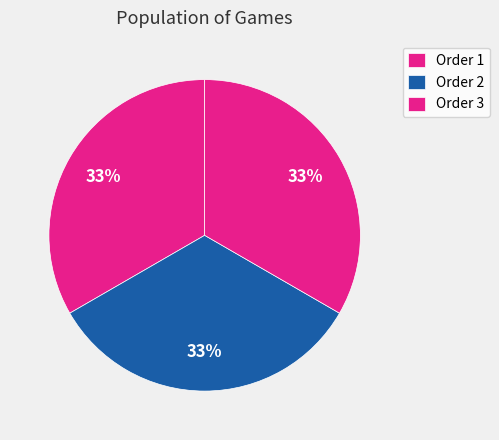

How many slices are in this pie chart?

3